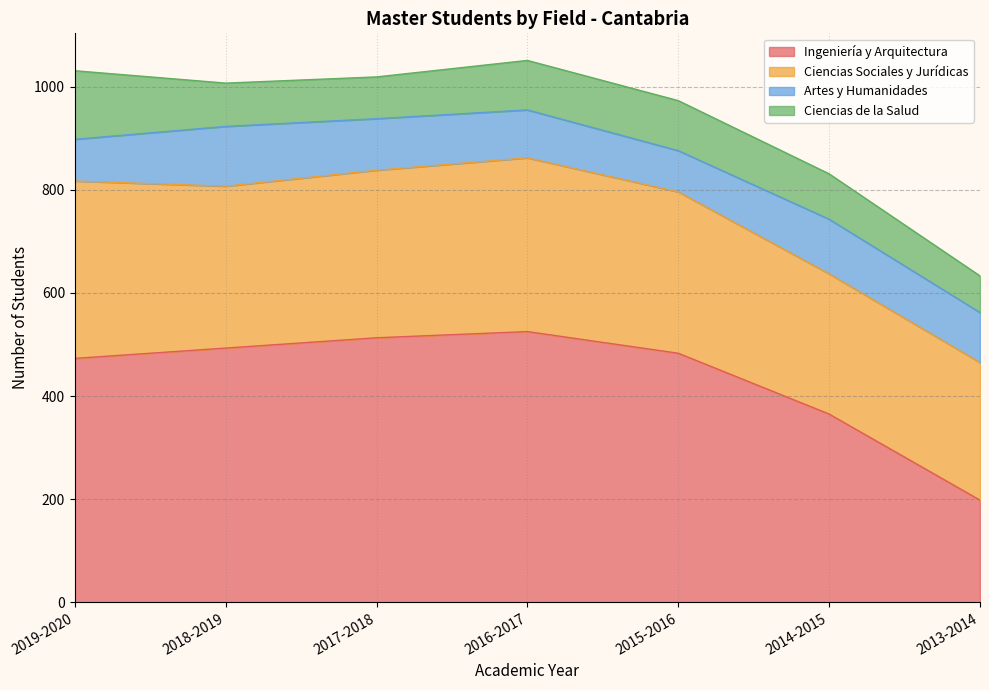

Reading left to right, transcribe all the data shown in this chart.

Ingeniería y Arquitectura: 473	493	513	525	483	365	198
Ciencias Sociales y Jurídicas: 344	314	325	337	313	272	267
Artes y Humanidades: 81	116	100	93	80	106	97
Ciencias de la Salud: 133	84	81	96	97	88	71